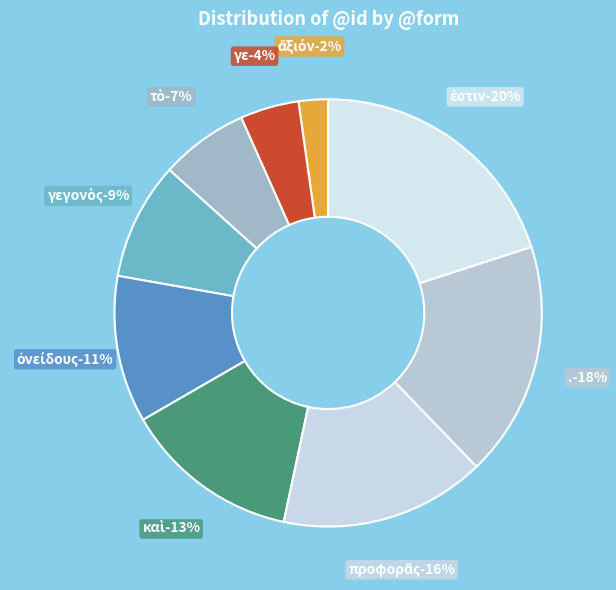

Count the number of slices in the pie.

9